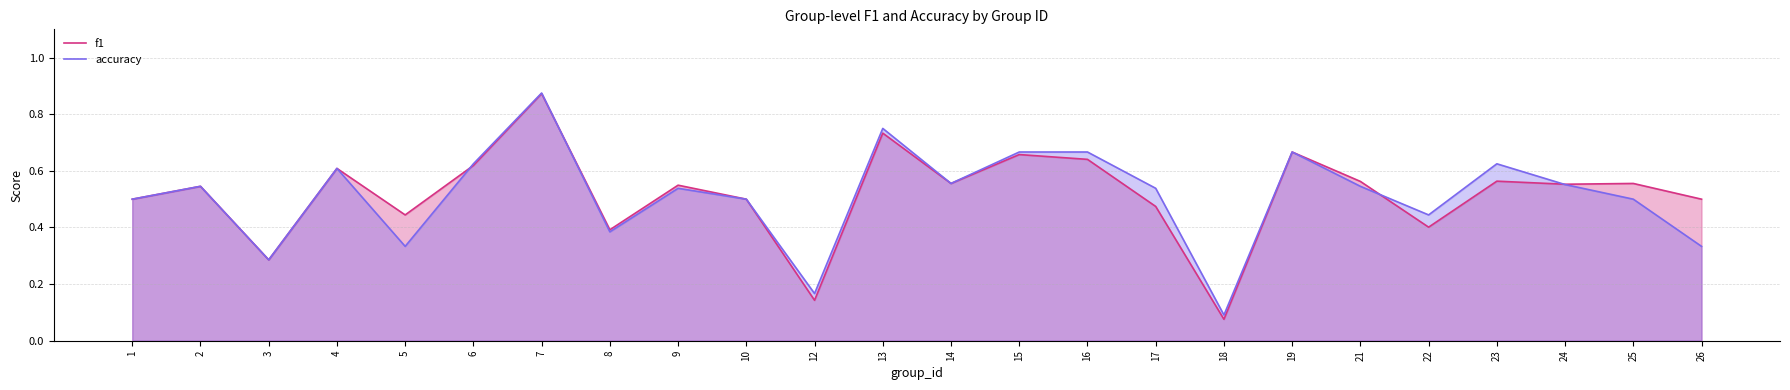

What is the value of the f1 point at the 13th from the left?

0.6